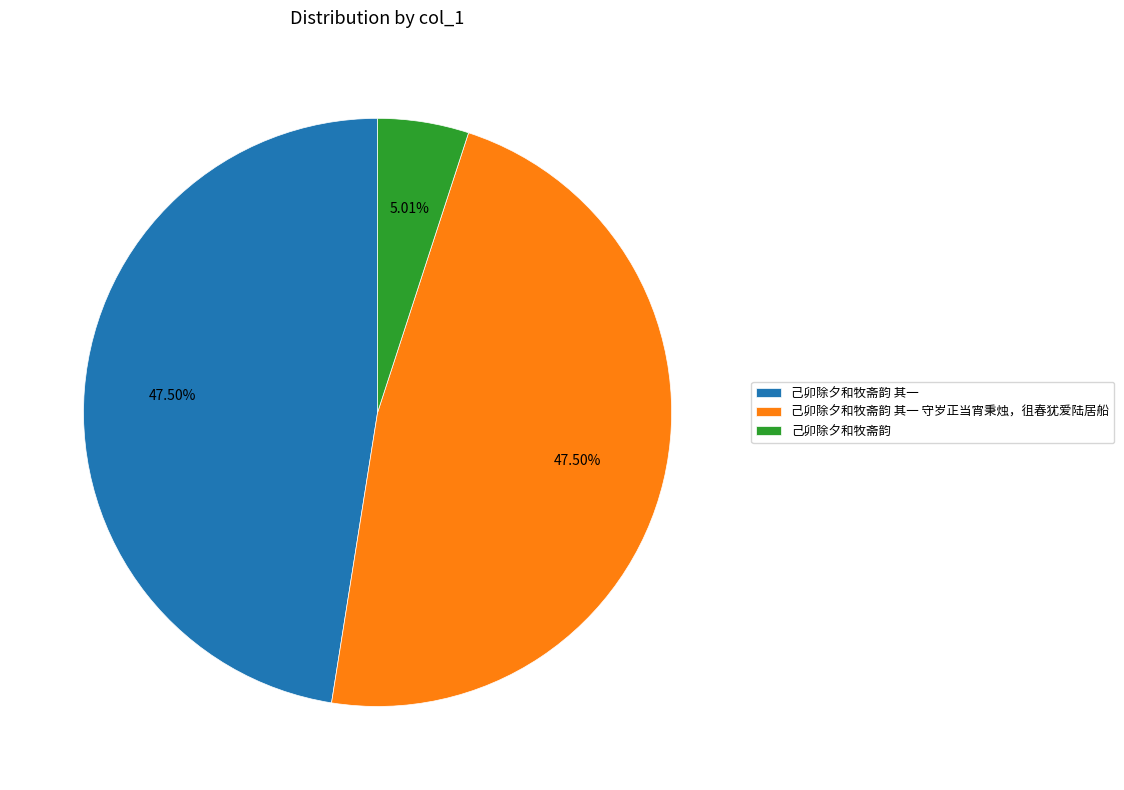

What portion of the pie excludes 己卯除夕和牧斋韵?

95.0%